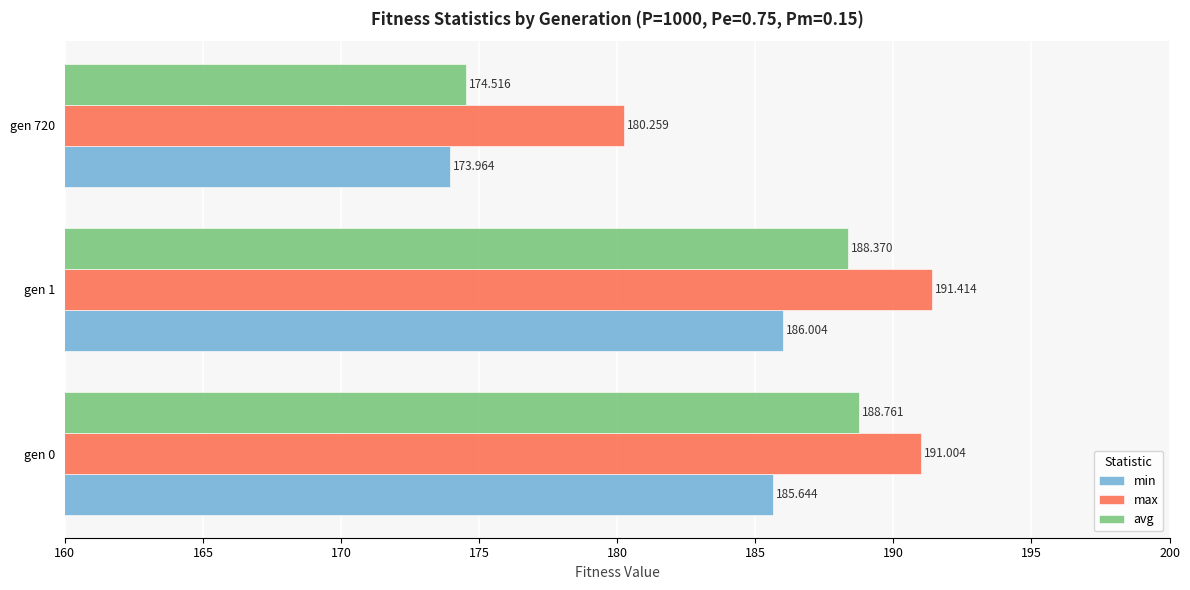

List the series in order of their overall mean, lowest first.

min, avg, max